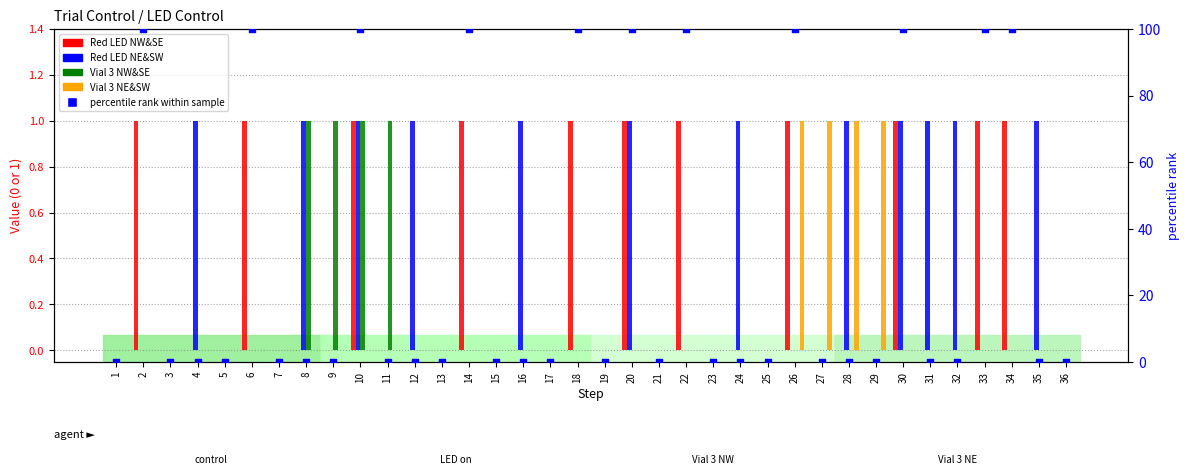

Which series has the largest Y range (max minus min)?

percentile rank within sample